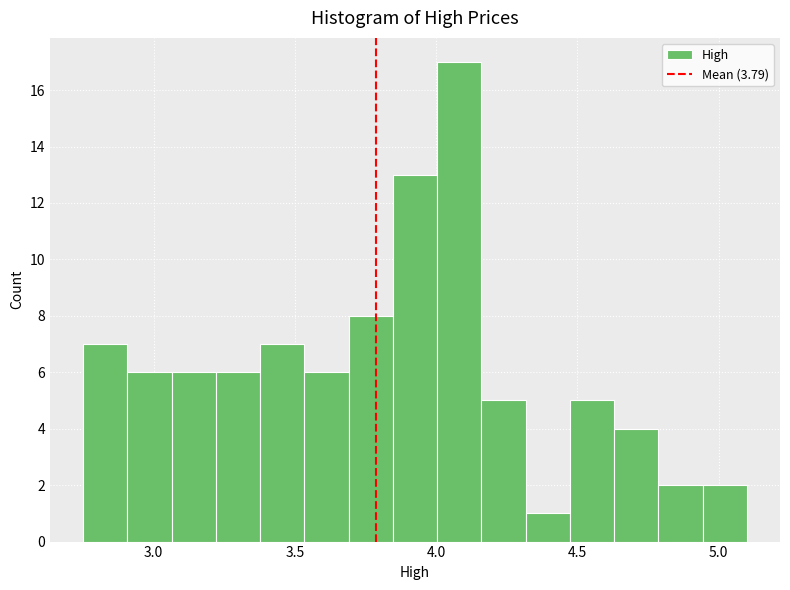

Around what value on the x-axis is the tallest bar? Give the approximate position of its centre, as read against the axis.

4.10